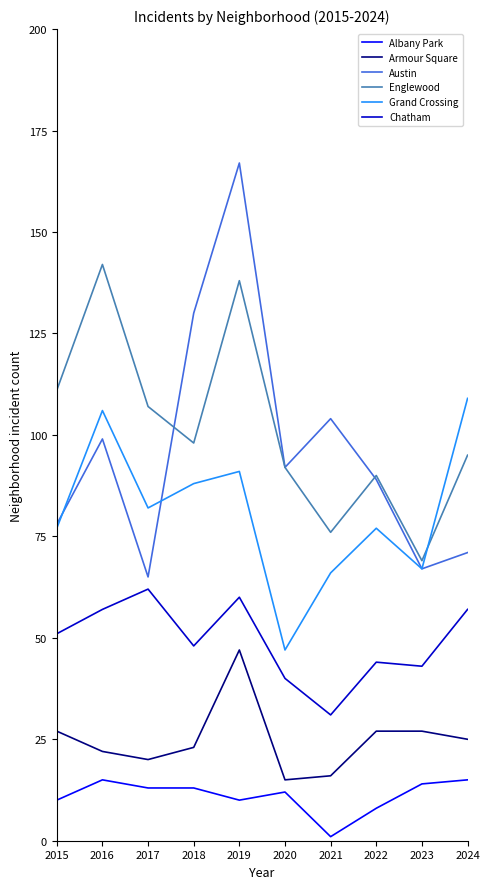

Which series has the widest spread of values?

Austin